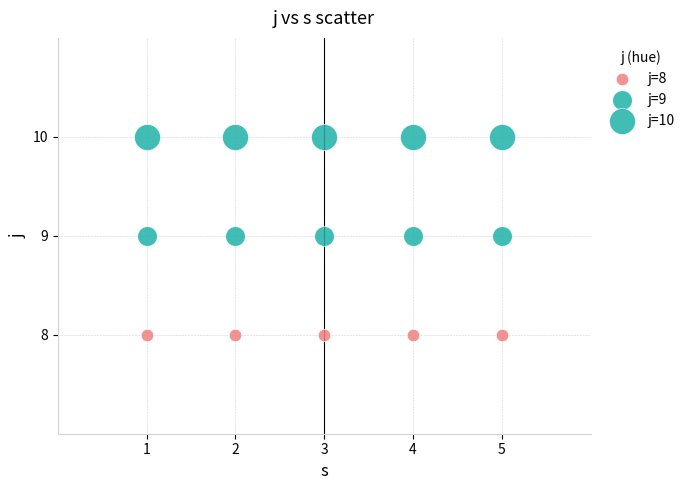

Count the number of points in this scatter plot.

15